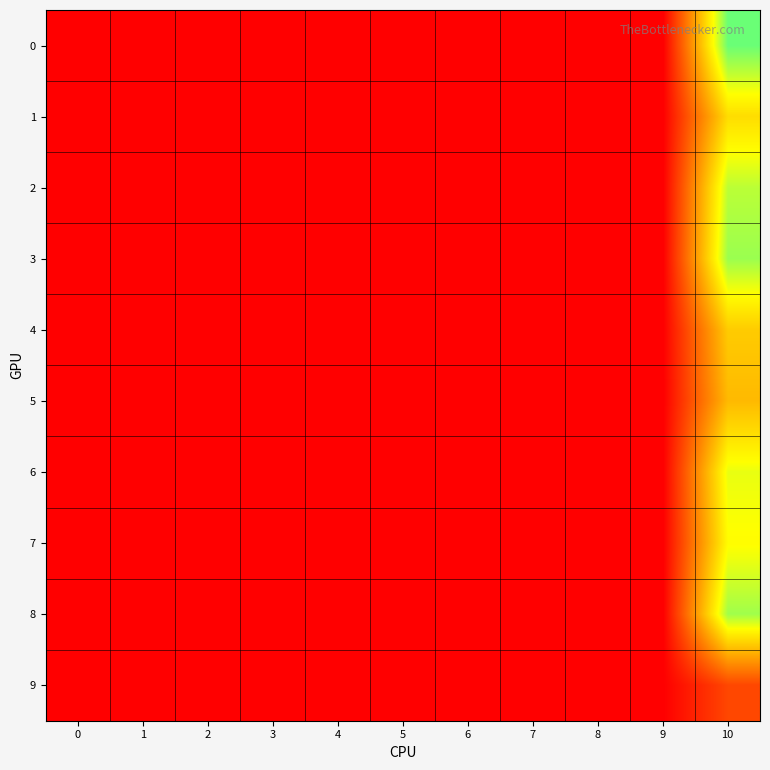

Reading left to right, transcribe all the data shown in this chart.

0: 0=0.0	1=0.0	2=0.0	3=0.0	4=0.0	5=0.0	6=0.0	7=0.0	8=0.0	9=0.0	10=0.4
1: 0=0.0	1=0.0	2=0.0	3=0.0	4=0.0	5=0.0	6=0.0	7=0.0	8=0.0	9=0.0	10=0.3
2: 0=0.0	1=0.0	2=0.0	3=0.0	4=0.0	5=0.0	6=0.0	7=0.0	8=0.0	9=0.0	10=0.3
3: 0=0.0	1=0.0	2=0.0	3=0.0	4=0.0	5=0.0	6=0.0	7=0.0	8=0.0	9=0.0	10=0.4
4: 0=0.0	1=0.0	2=0.0	3=0.0	4=0.0	5=0.0	6=0.0	7=0.0	8=0.0	9=0.0	10=0.2
5: 0=0.0	1=0.0	2=0.0	3=0.0	4=0.0	5=0.0	6=0.0	7=0.0	8=0.0	9=0.0	10=0.2
6: 0=0.0	1=0.0	2=0.0	3=0.0	4=0.0	5=0.0	6=0.0	7=0.0	8=0.0	9=0.0	10=0.3
7: 0=0.0	1=0.0	2=0.0	3=0.0	4=0.0	5=0.0	6=0.0	7=0.0	8=0.0	9=0.0	10=0.3
8: 0=0.0	1=0.0	2=0.0	3=0.0	4=0.0	5=0.0	6=0.0	7=0.0	8=0.0	9=0.0	10=0.4
9: 0=0.0	1=0.0	2=0.0	3=0.0	4=0.0	5=0.0	6=0.0	7=0.0	8=0.0	9=0.0	10=0.1